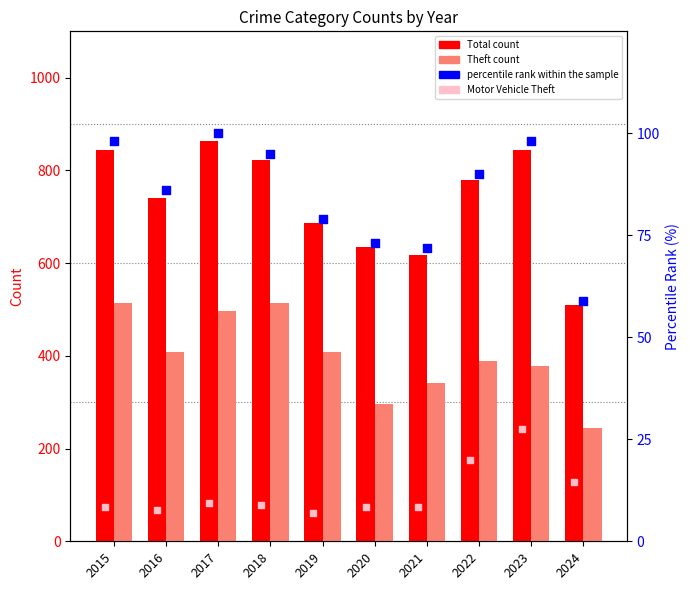

Is the value of percentile rank within the sample at 2022 greater than the value of Theft at 2020?

No